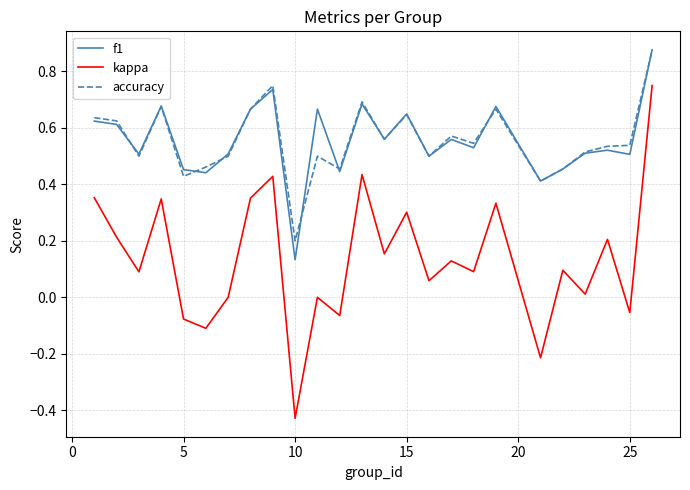

True or false: kappa and accuracy cross at least once.

False